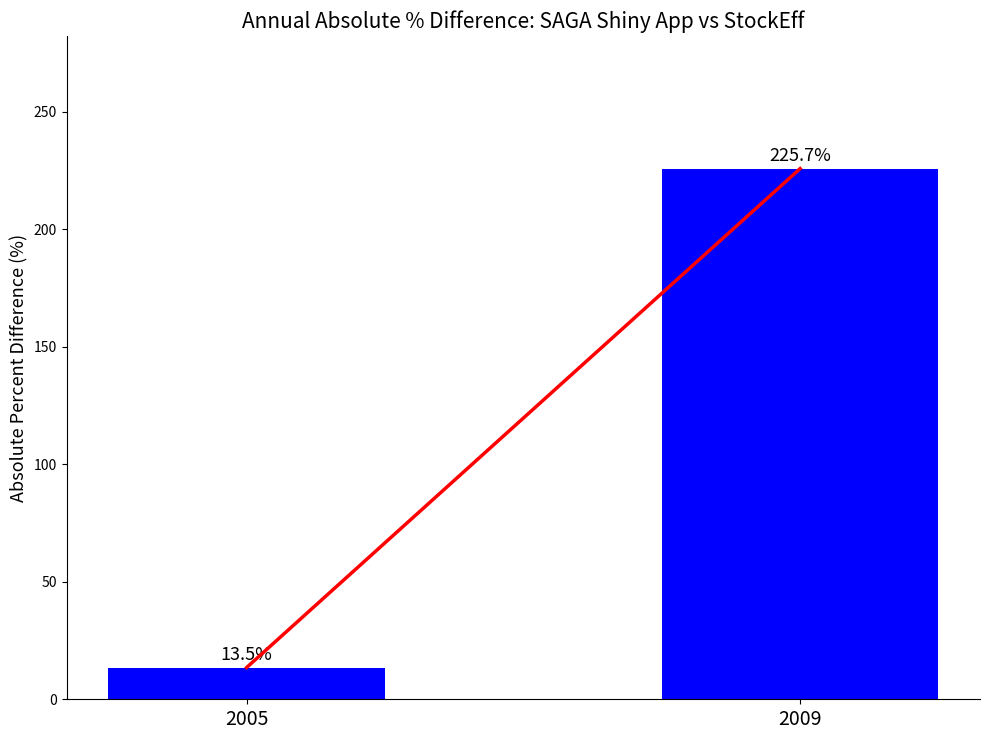

Reading left to right, extract all data points from this chart.

2005=13.5	2009=225.7